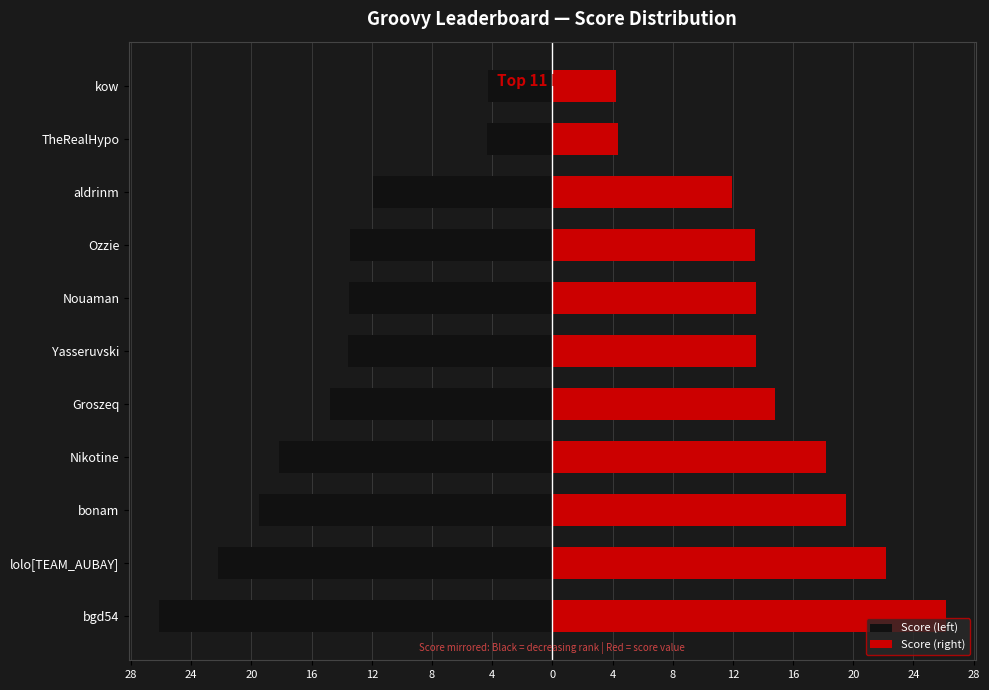

What is the smallest value displayed?

-26.1